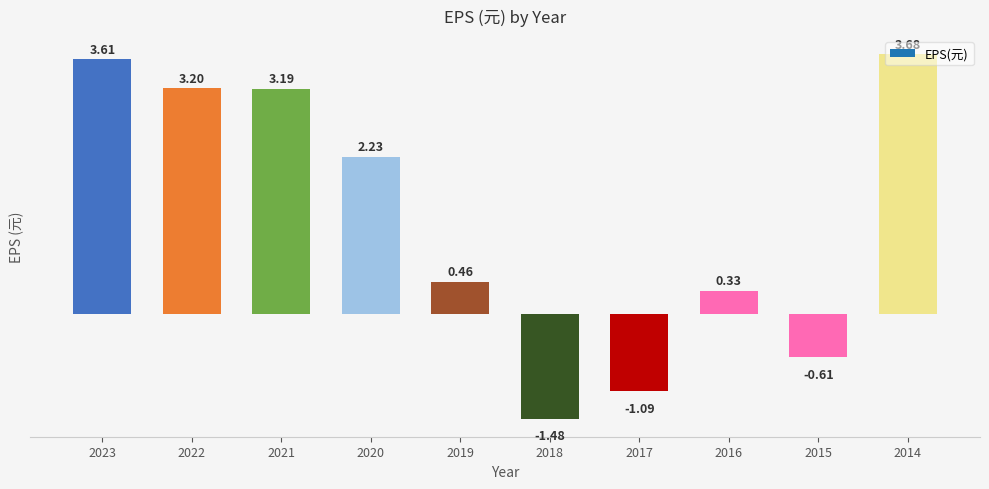

How many values are below 2?

5